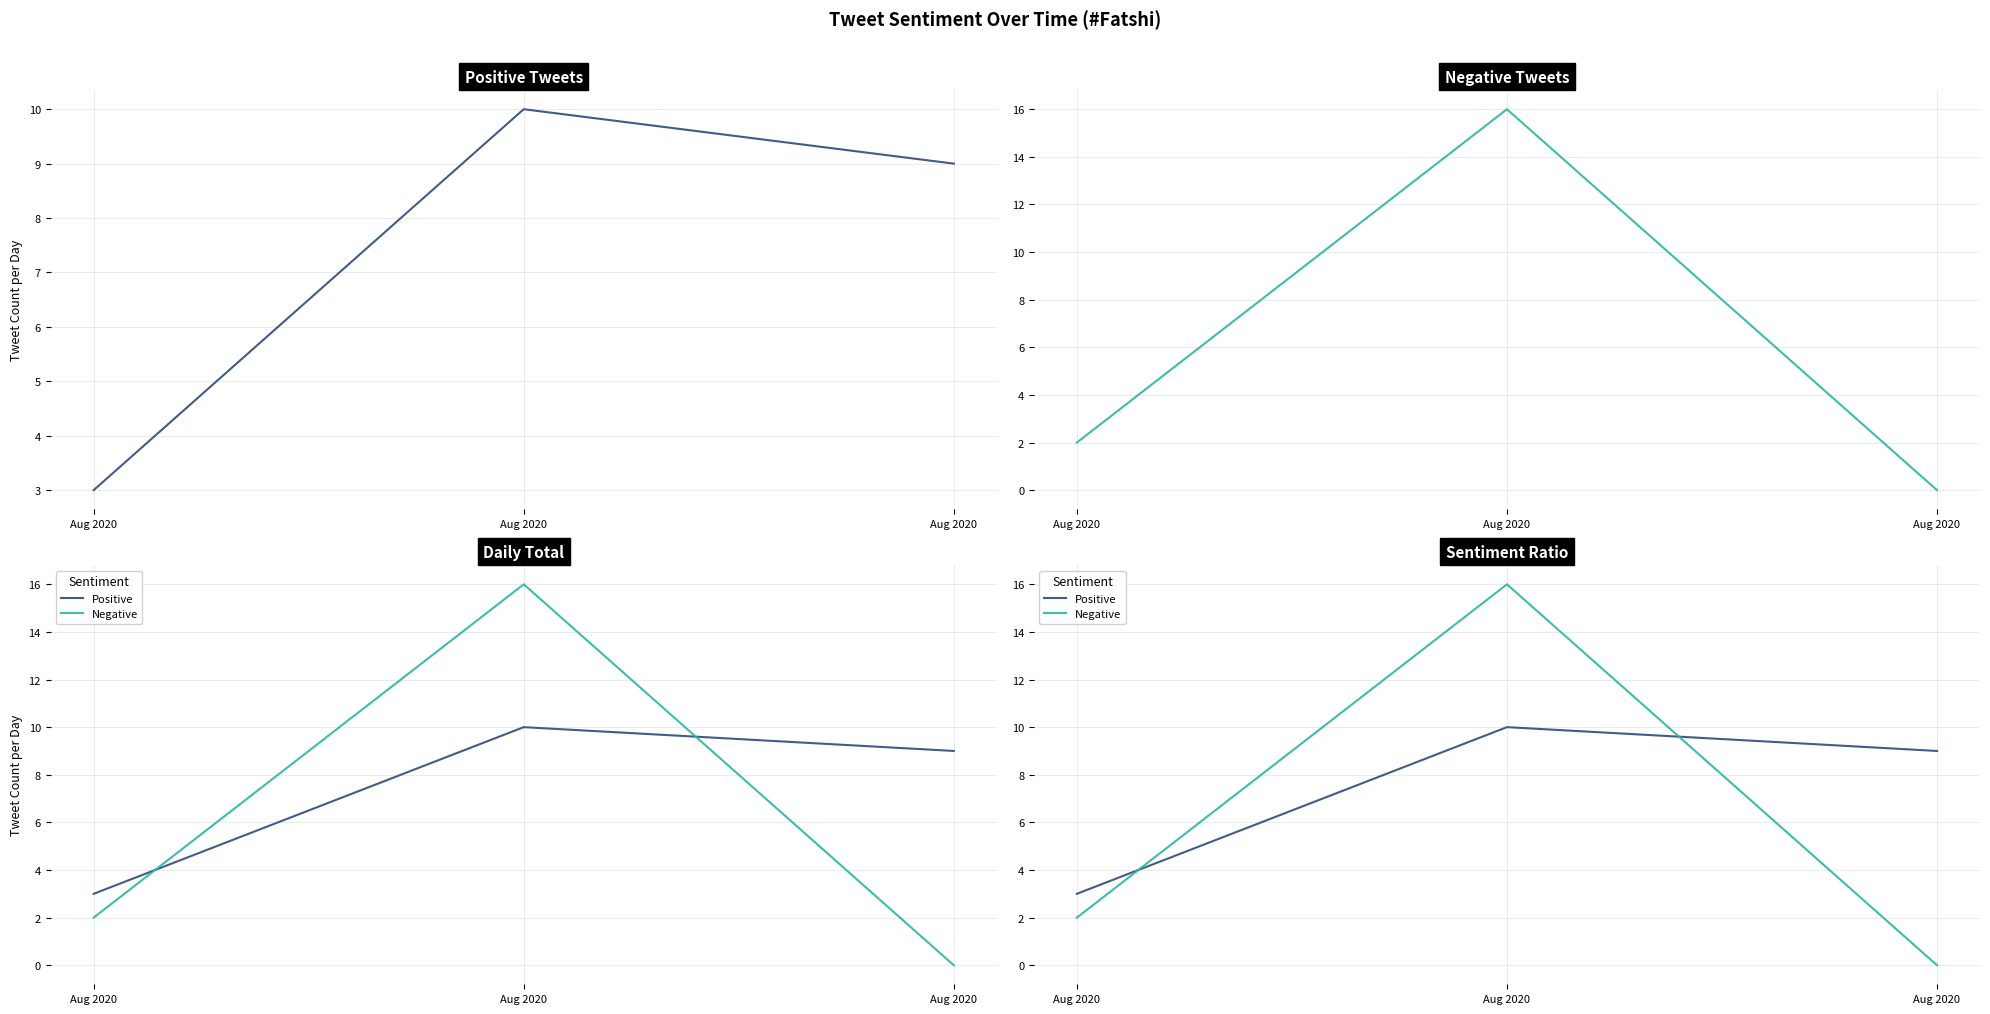

Which series has the largest total across all categories?

Positive